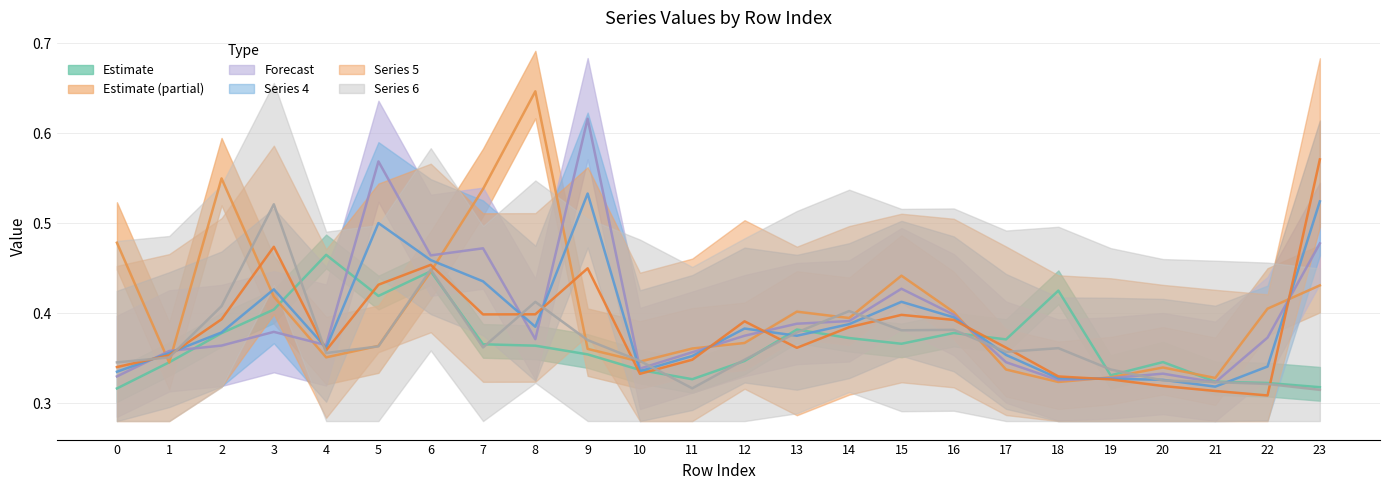

What is the greatest value displayed?

0.6